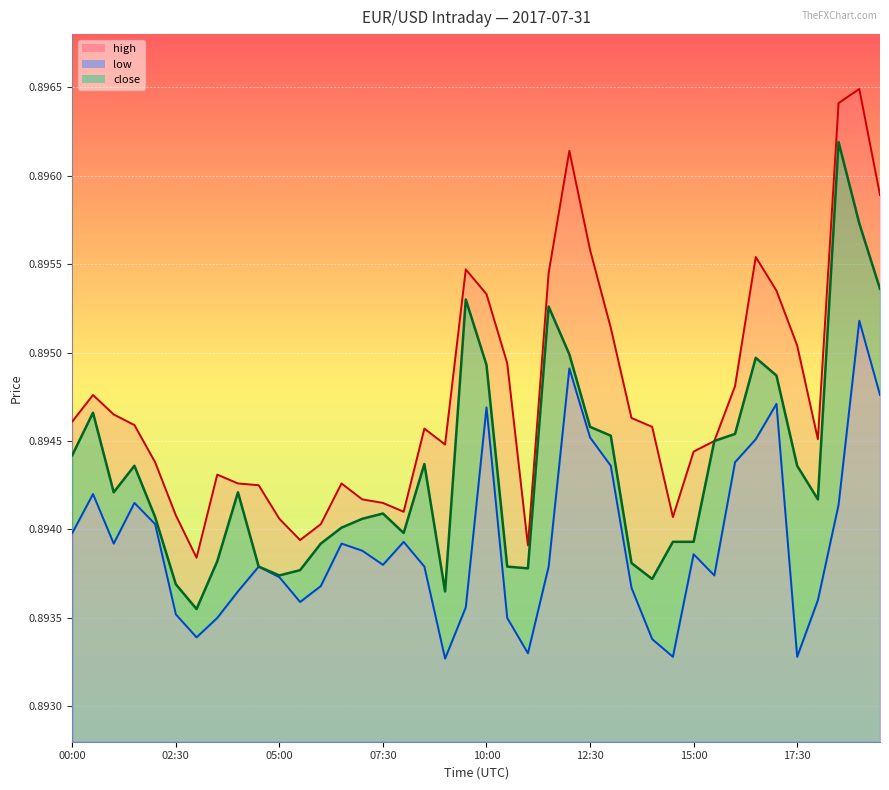

What position from the right is 16:30?

7